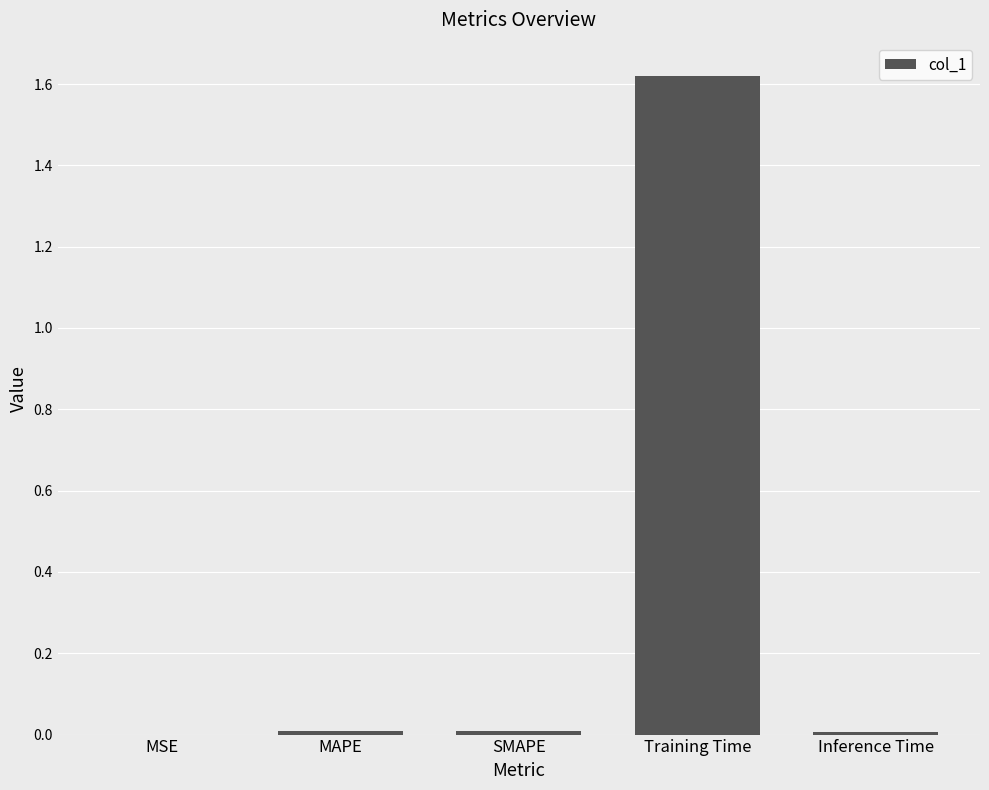

The chart shows a value of 0.0 at SMAPE. True or false?

True